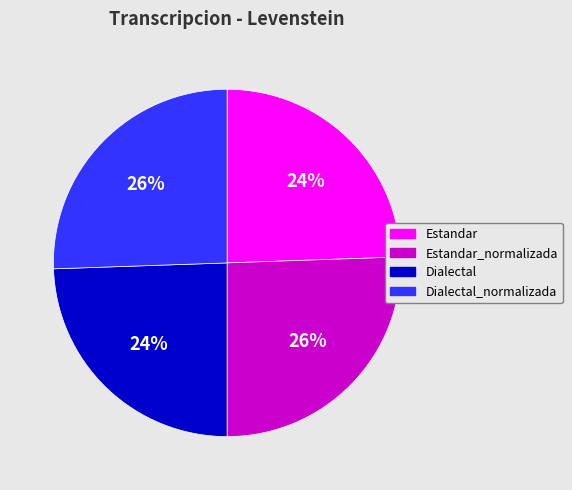

Is there any slice that represents more than half of the pie?

No